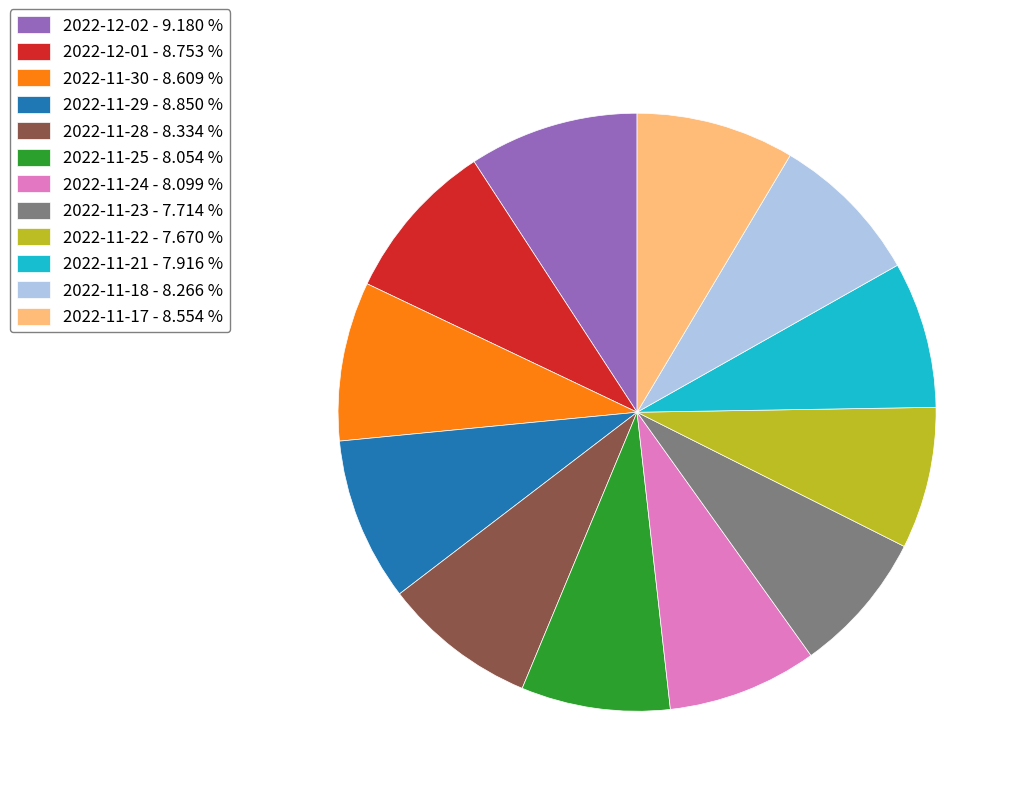

Is the sum of 2022-11-30 - 8.609 % and 2022-11-21 - 7.916 % greater than half?

No